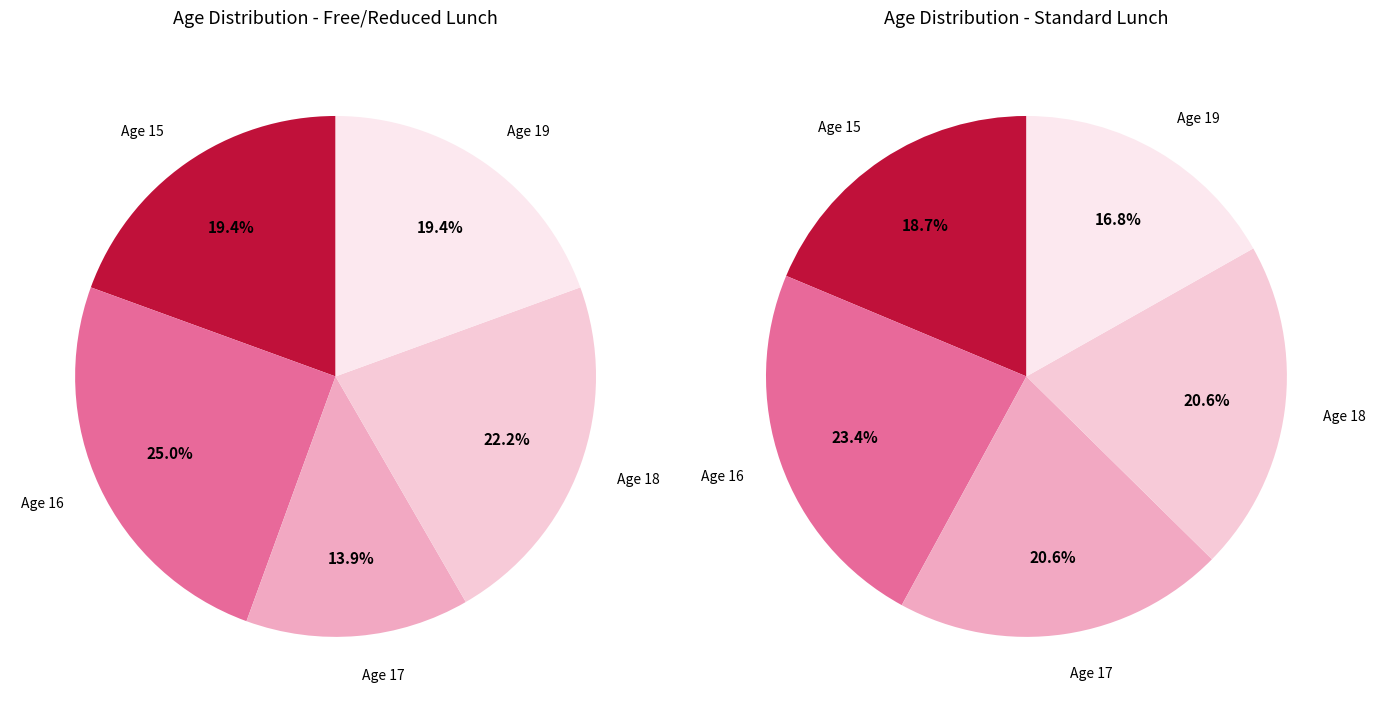

How many slices are in this pie chart?

5